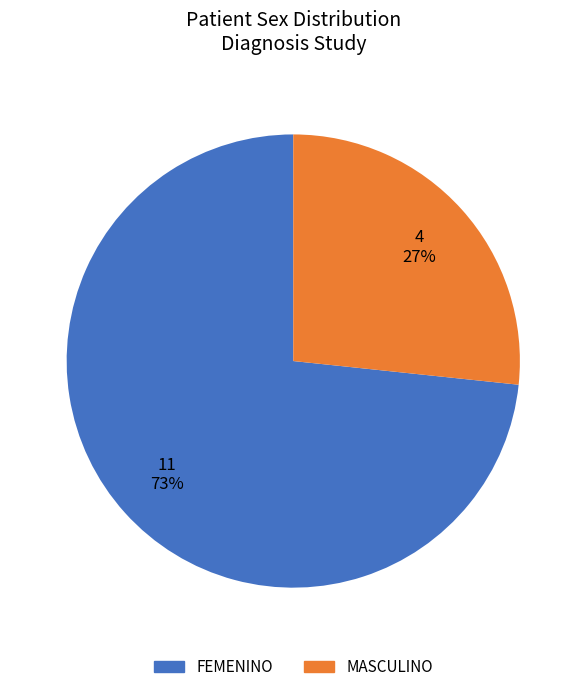

How many segments does this pie chart have?

2